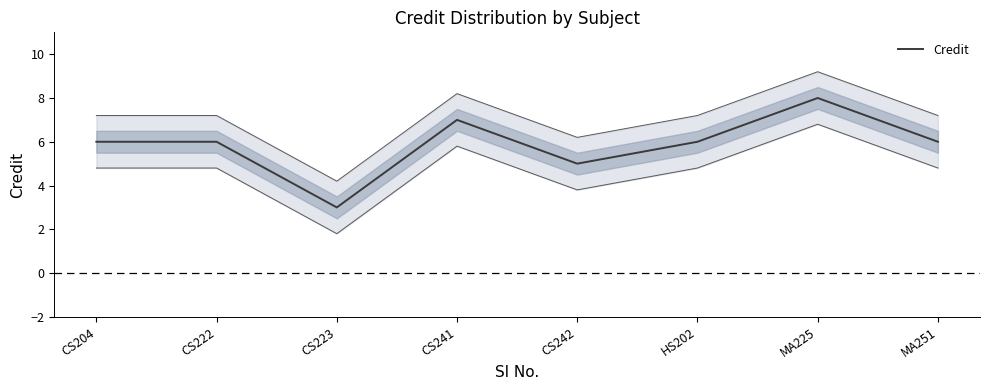

Which label corresponds to the smallest value in the chart?

CS223